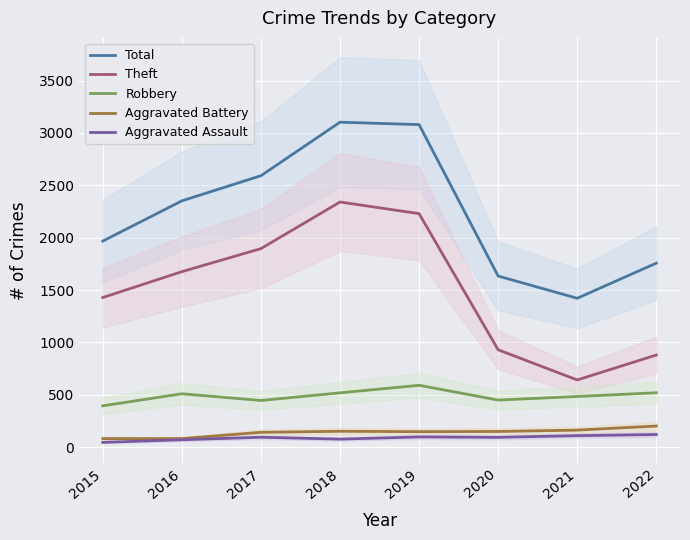

What is the average value of the Aggravated Battery series?

140